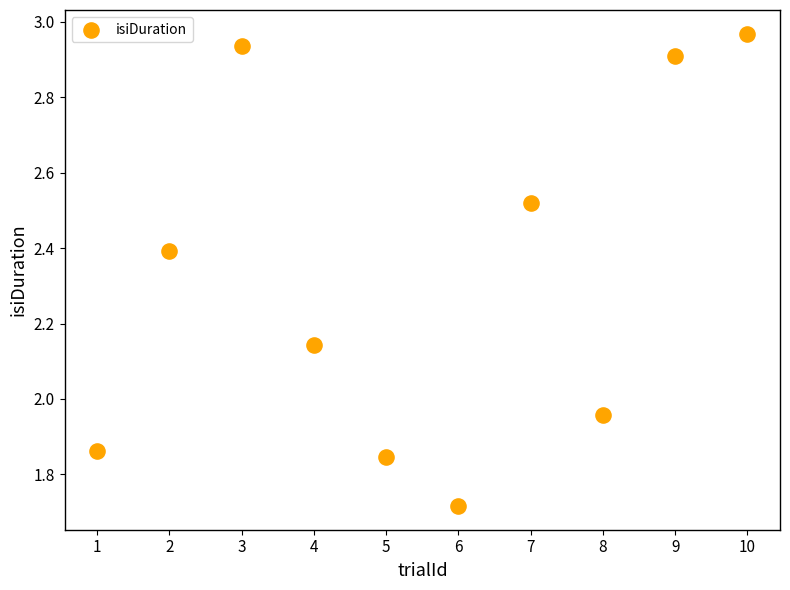

What is the range of X values (max minus min)?

9.0